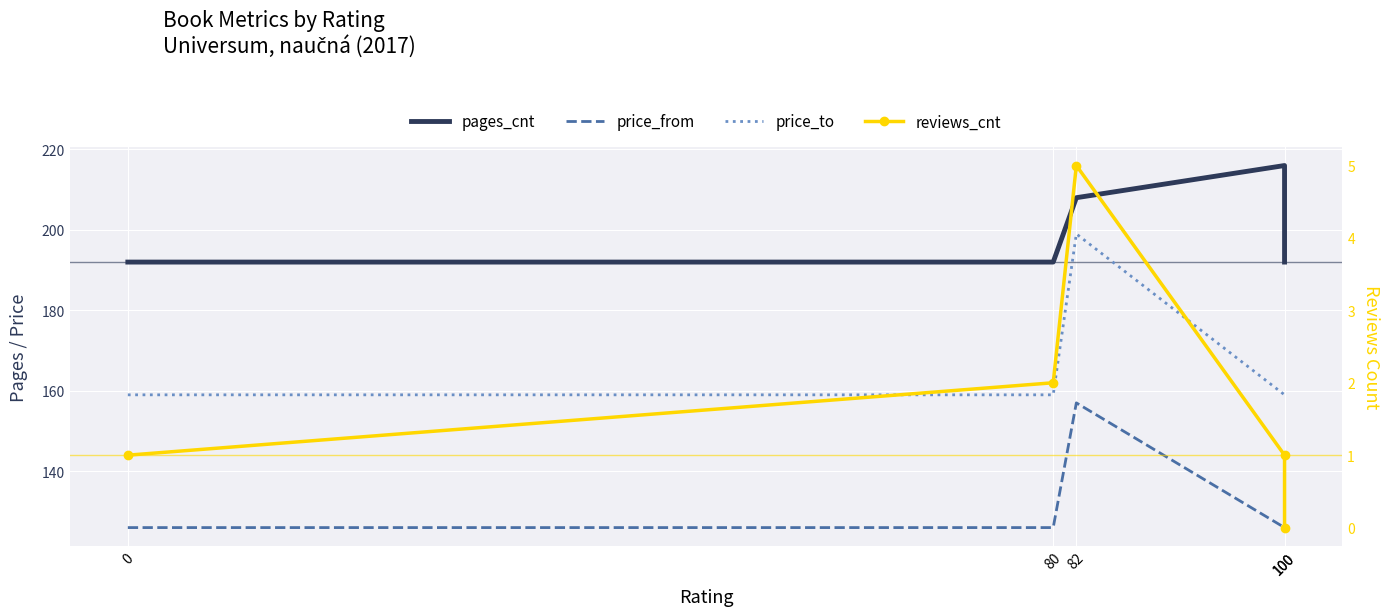

Is the value of price_from at 0 greater than the value of reviews_cnt at 82?

Yes